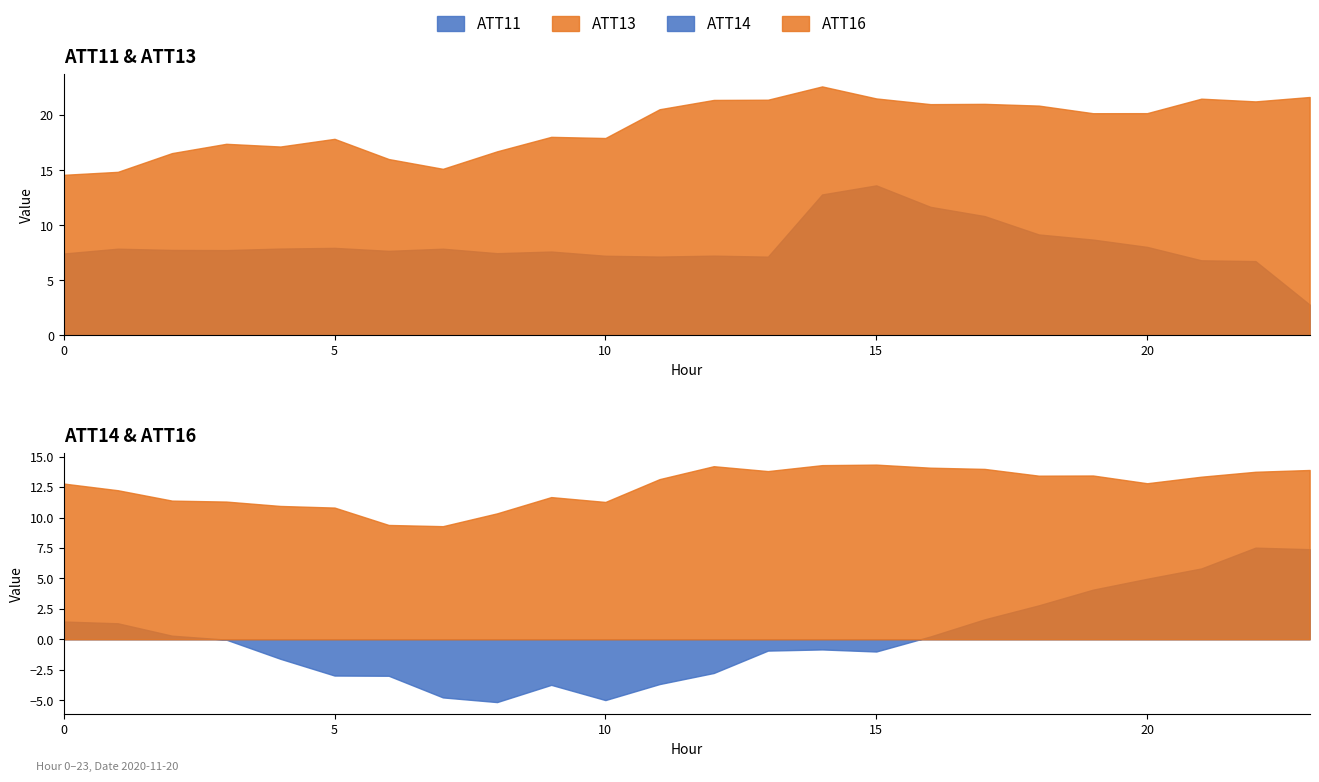

True or false: ATT11 and ATT16 cross at least once.

False